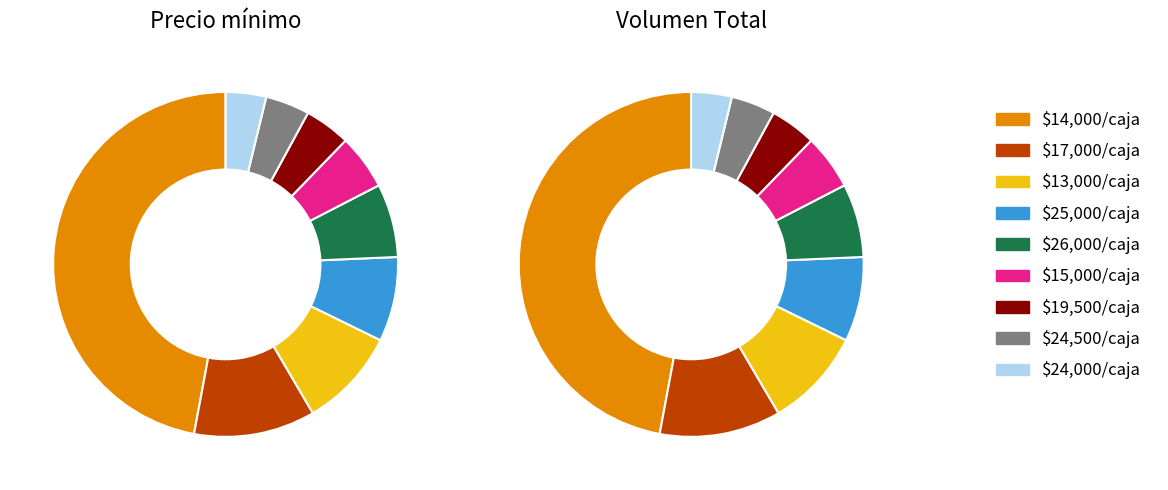

Is it true that 600 is 2% of the pie?

True